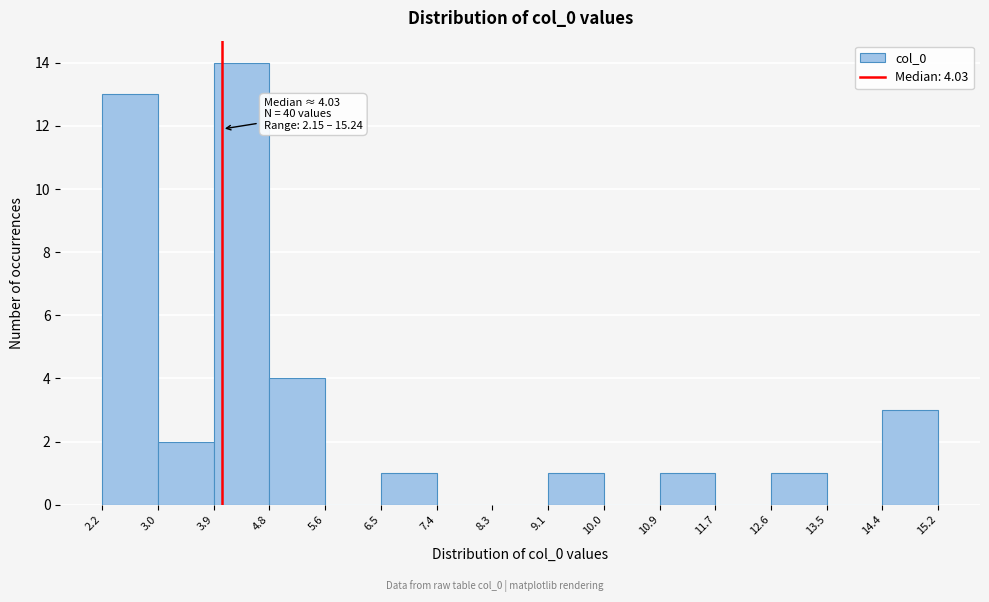

Over which range of the x-axis is the bar tallest?

3.9 to 4.8